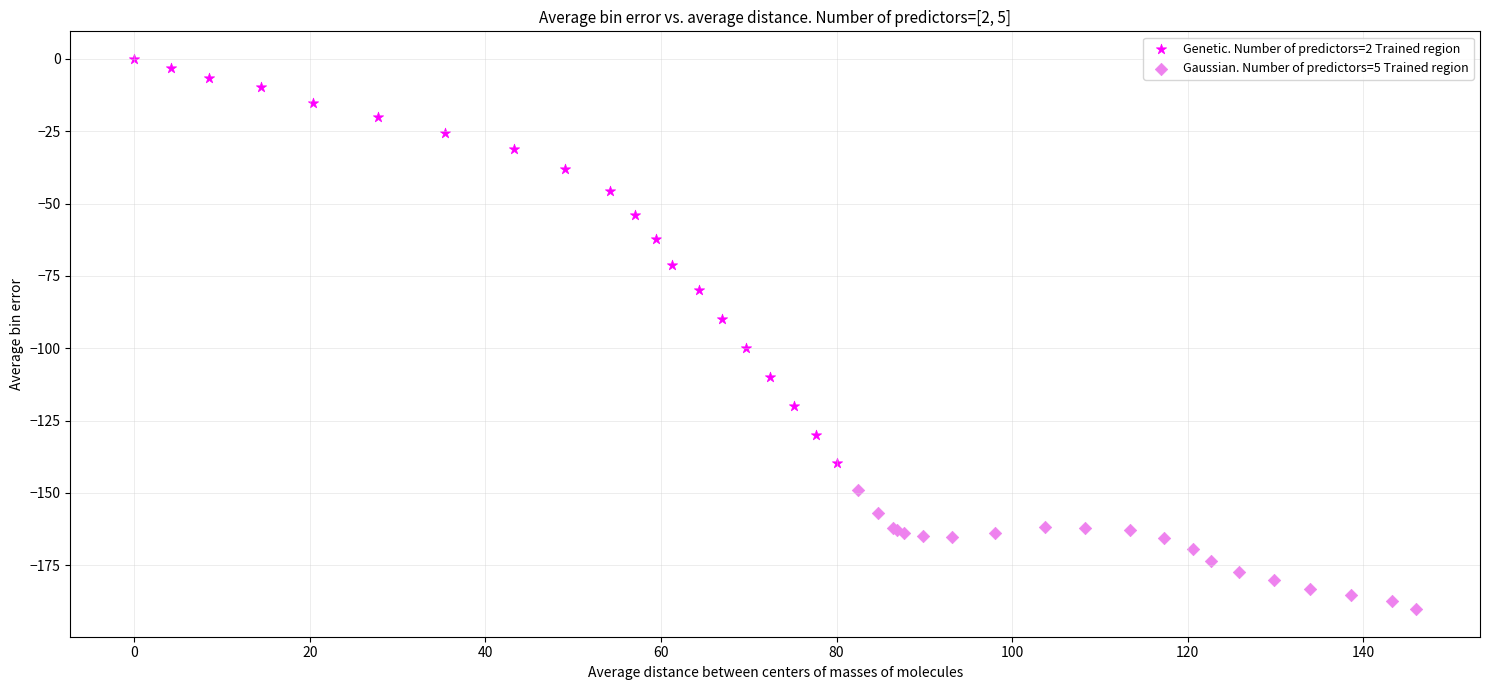

Which series has the largest Y range (max minus min)?

Genetic. Number of predictors=2 Trained region